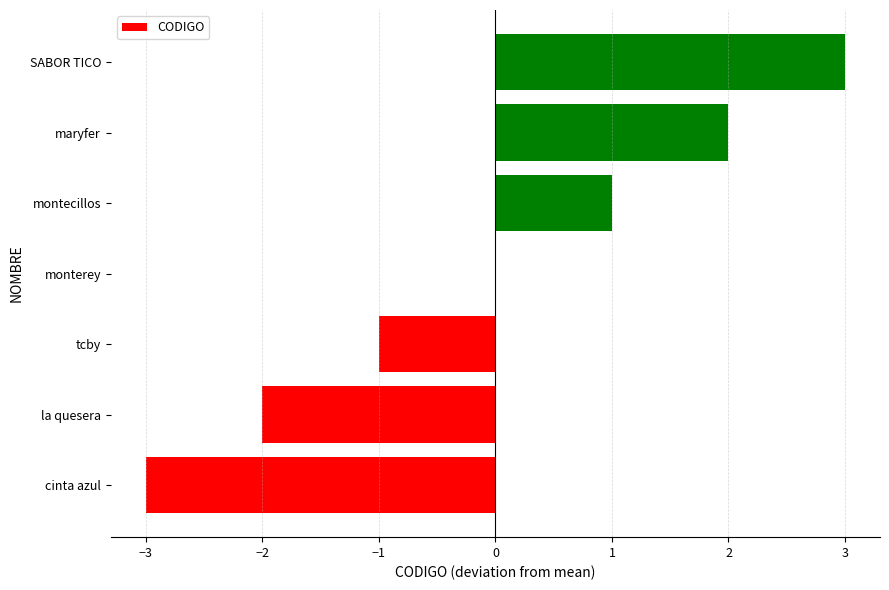

The value at maryfer is 2. True or false?

True